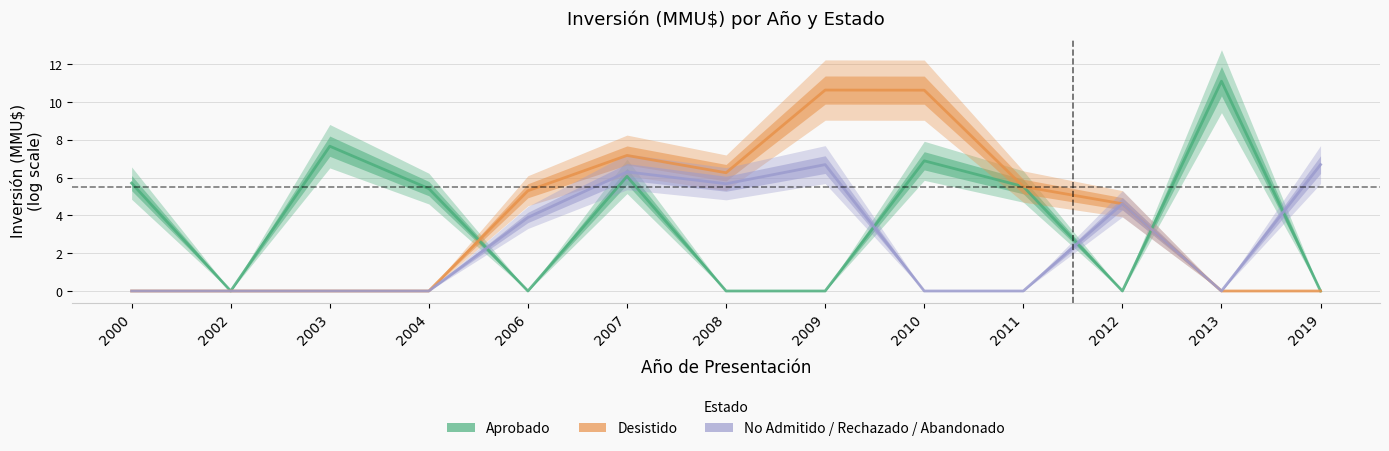

At which label is No Admitido / Rechazado / Abandonado closest to 3?

2006